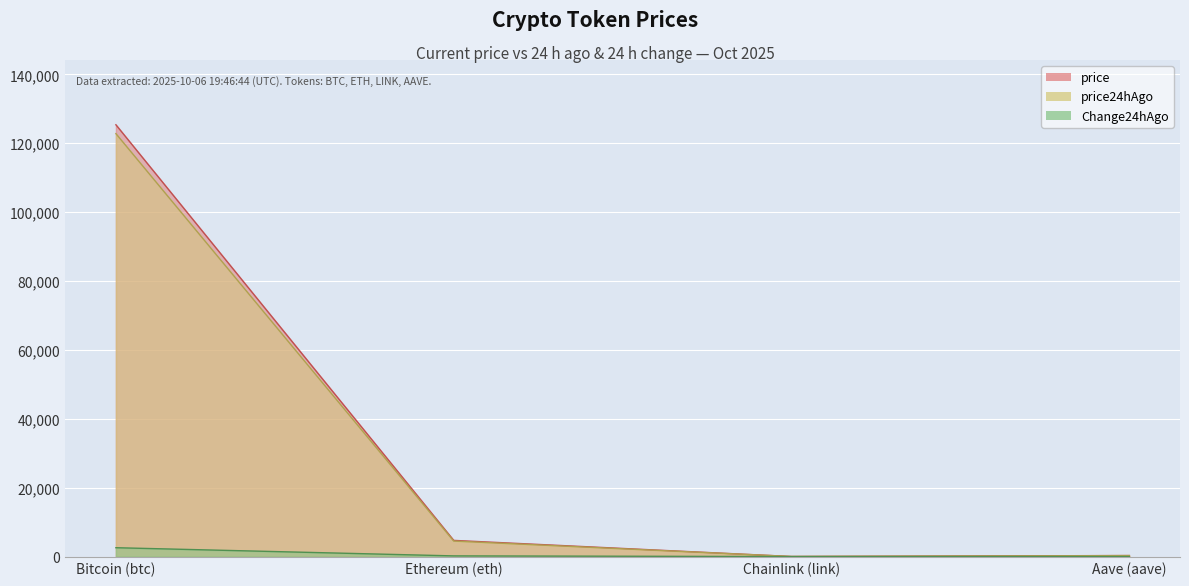

Where does the Change24hAgo series first go above 198?

Bitcoin (btc)